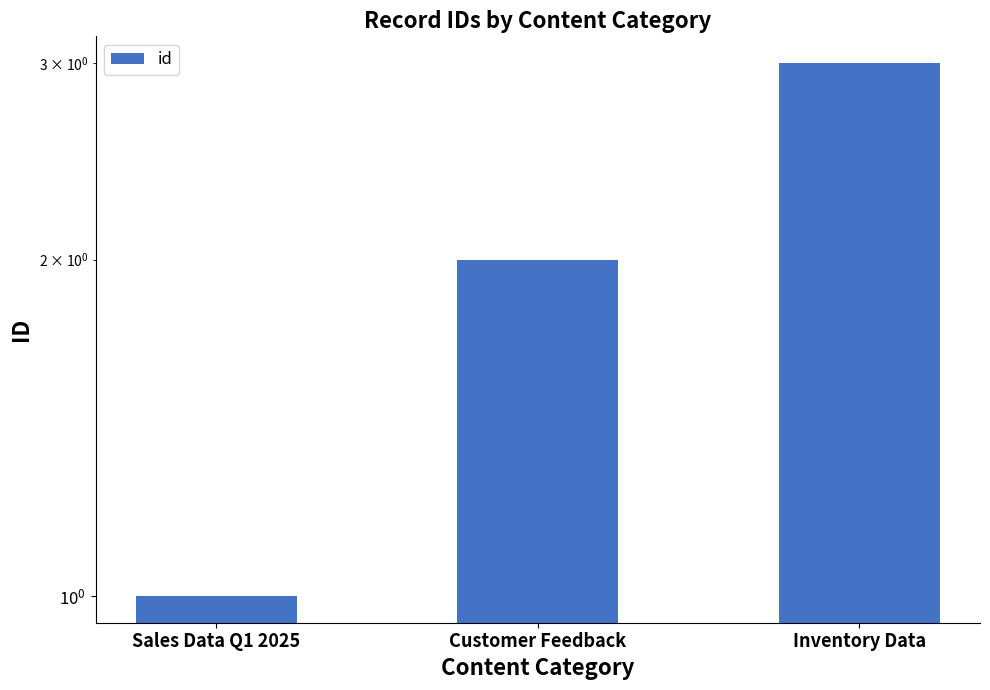

Reading left to right, what are all the values shown in this chart?

Sales Data Q1 2025=1	Customer Feedback=2	Inventory Data=3